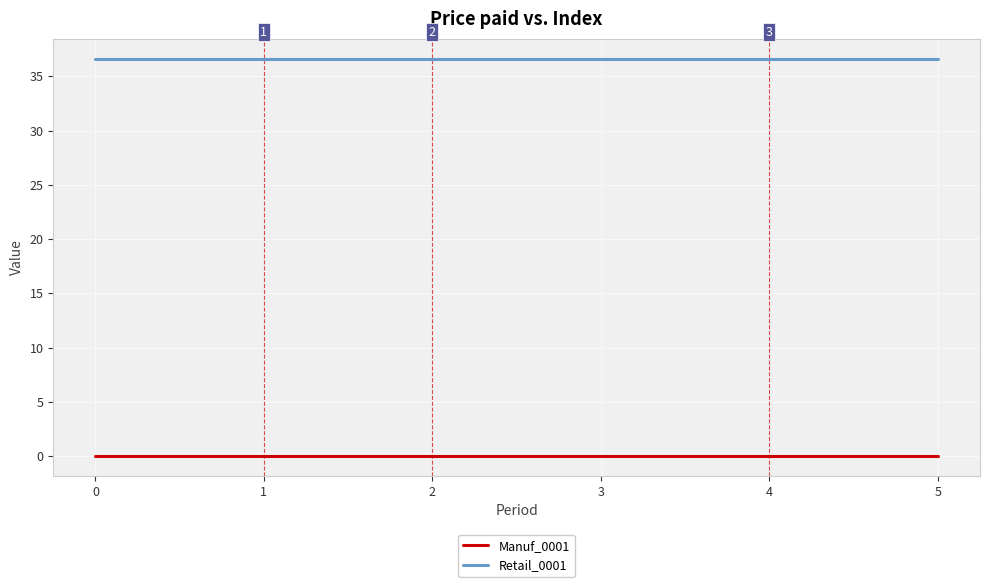

List the series in order of their peak value, highest first.

Retail_0001, Manuf_0001